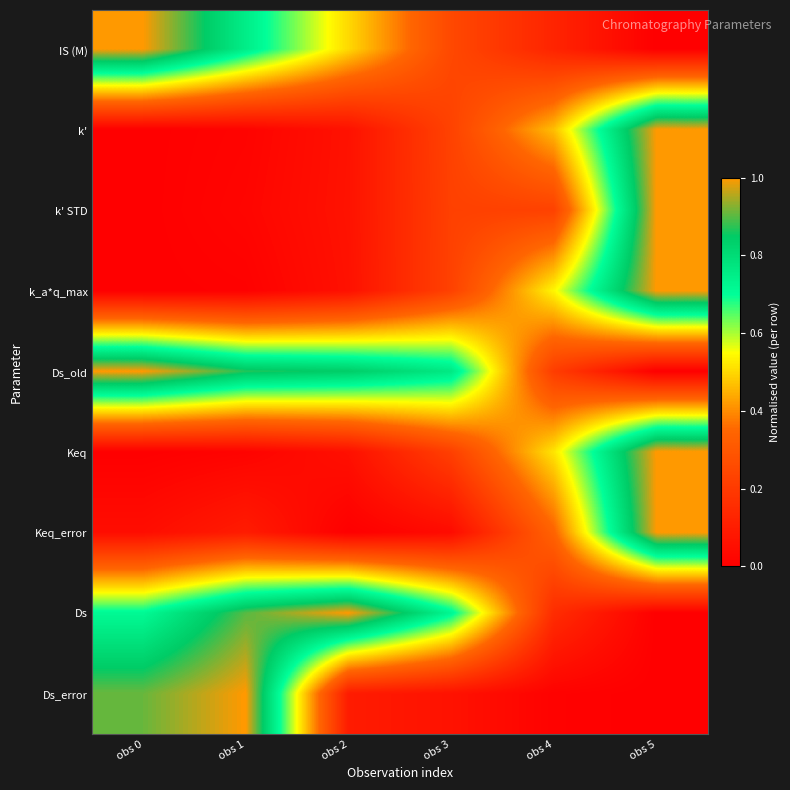

Rank the series at obs 4 from lowest to highest value.

Ds_error, IS (M), Ds, Ds_old, k' STD, Keq_error, k', Keq, k_a*q_max